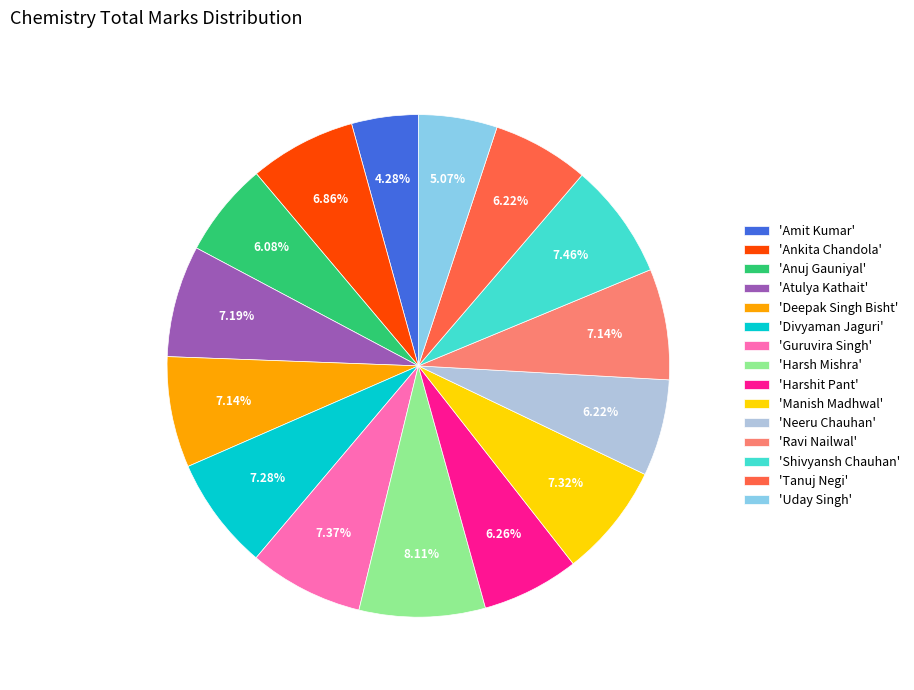

To the nearest percent, what is the difference between the largest and smallest slice percentages?

4%